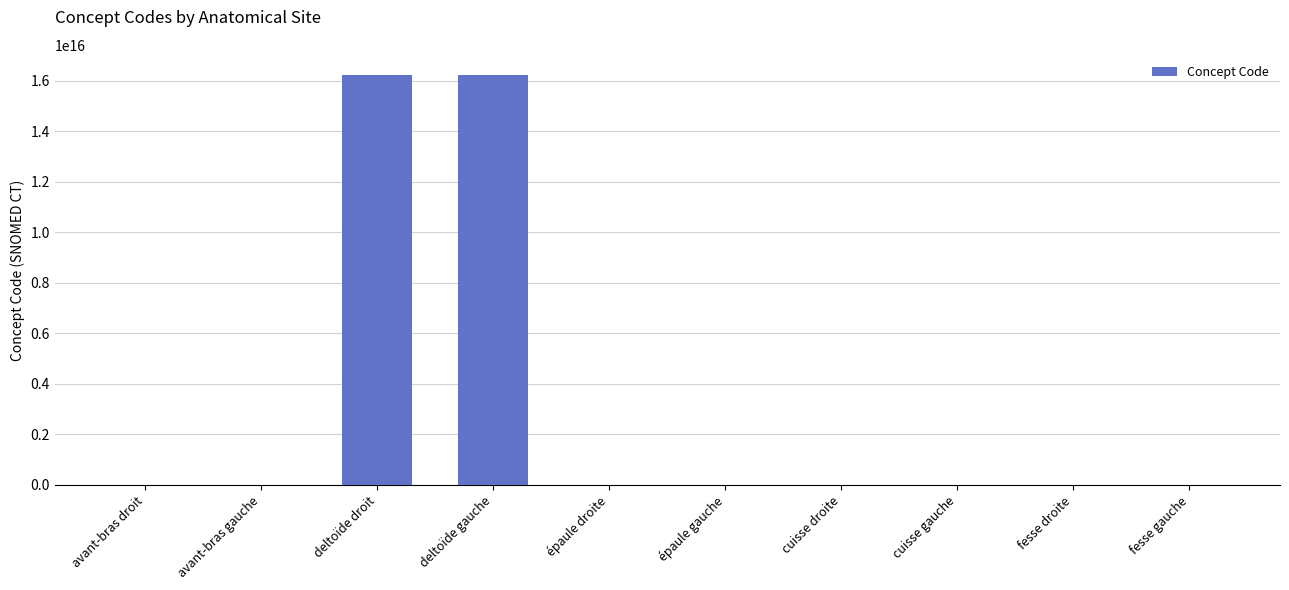

The value at deltoïde gauche is 28830067842884700. True or false?

False